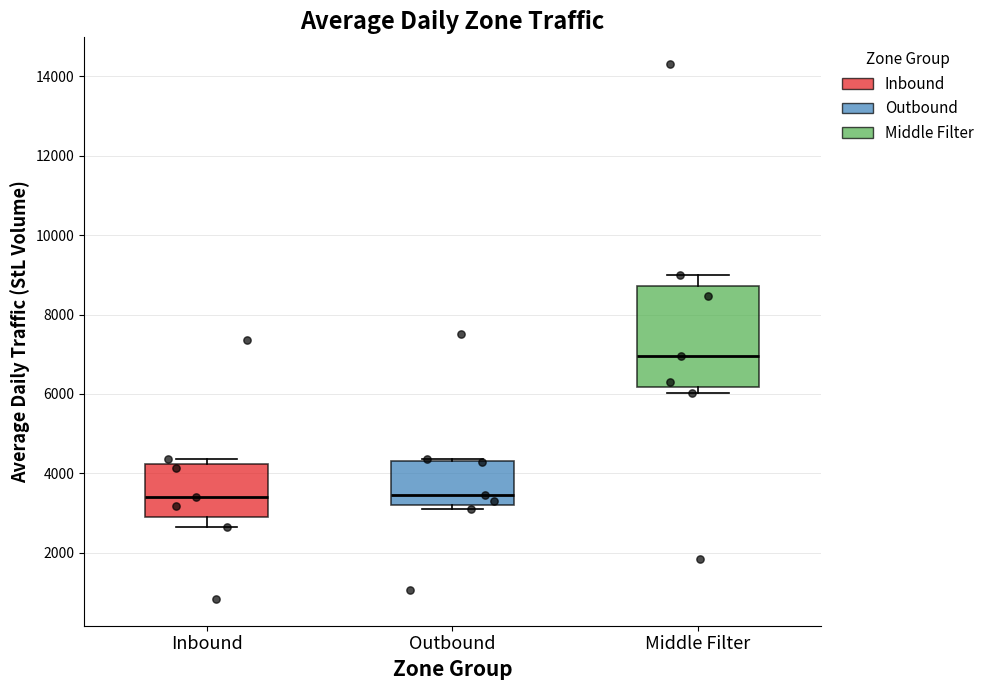

Reading left to right, transcribe this box plot: for each box, give where its median line is, the range the box spans, and where its two whiskers end, as read against the y-axis. The values are not printed on the chart, so give them approximately, as read against the axis.

Inbound: median 3400, box 3000 to 4200, whiskers 2600 to 4400
Outbound: median 3400, box 3200 to 4400, whiskers 3200 (just below the box's lower edge) to 4400
Middle Filter: median 7000, box 6200 to 8800, whiskers 6000 to 9000